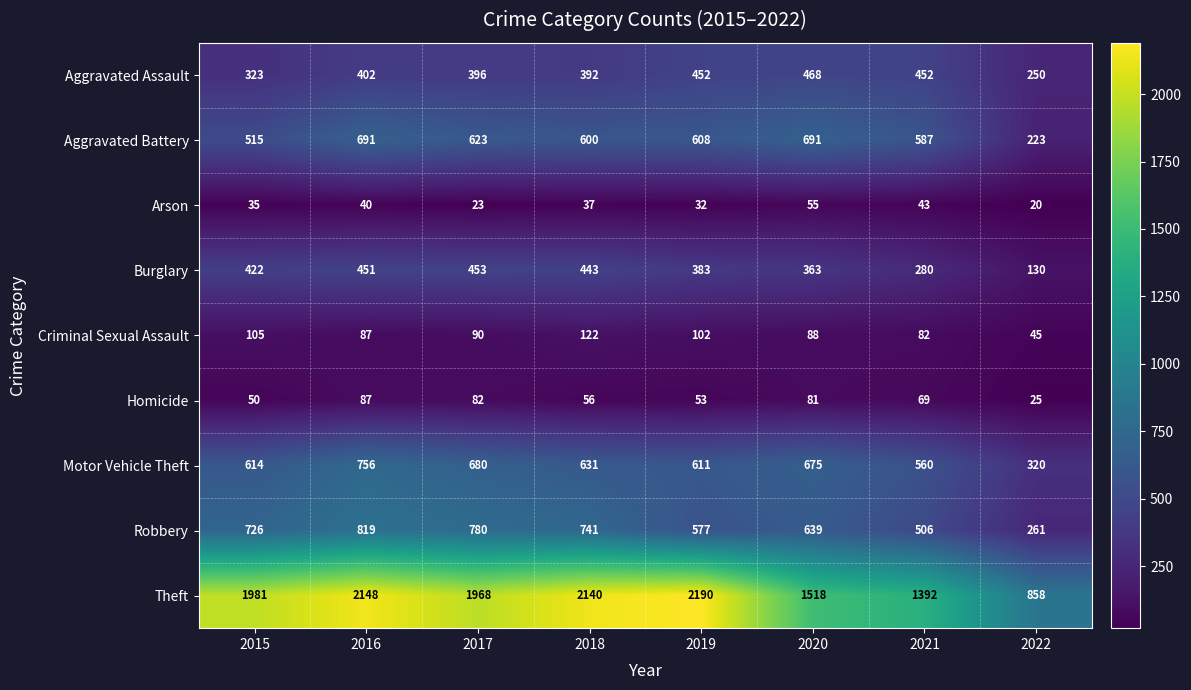

What is the total value across all series at 2019?

5008